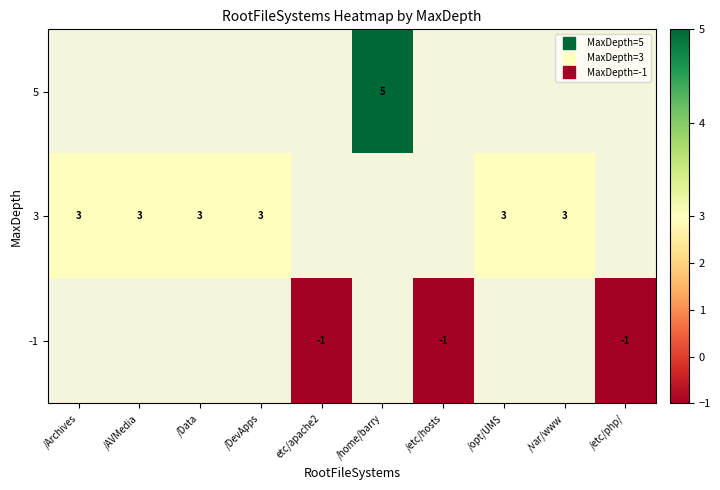

True or false: row_2 has a value of -1.8 at etc/apache2.

False